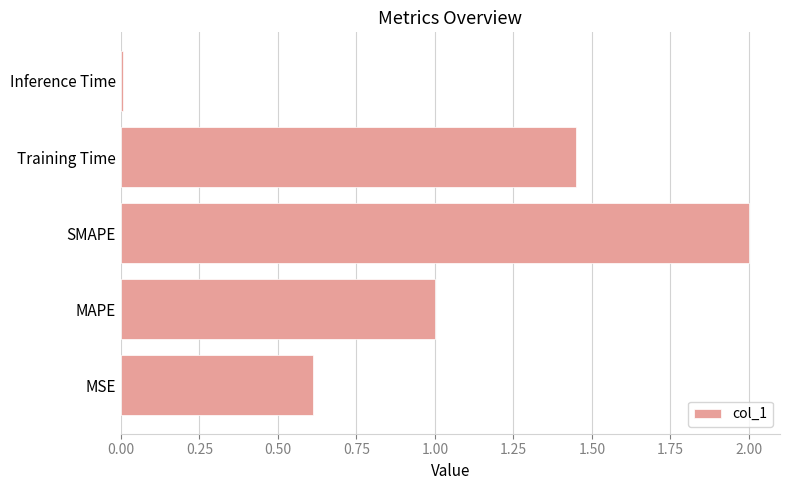

The value at MAPE is 1.0. True or false?

True